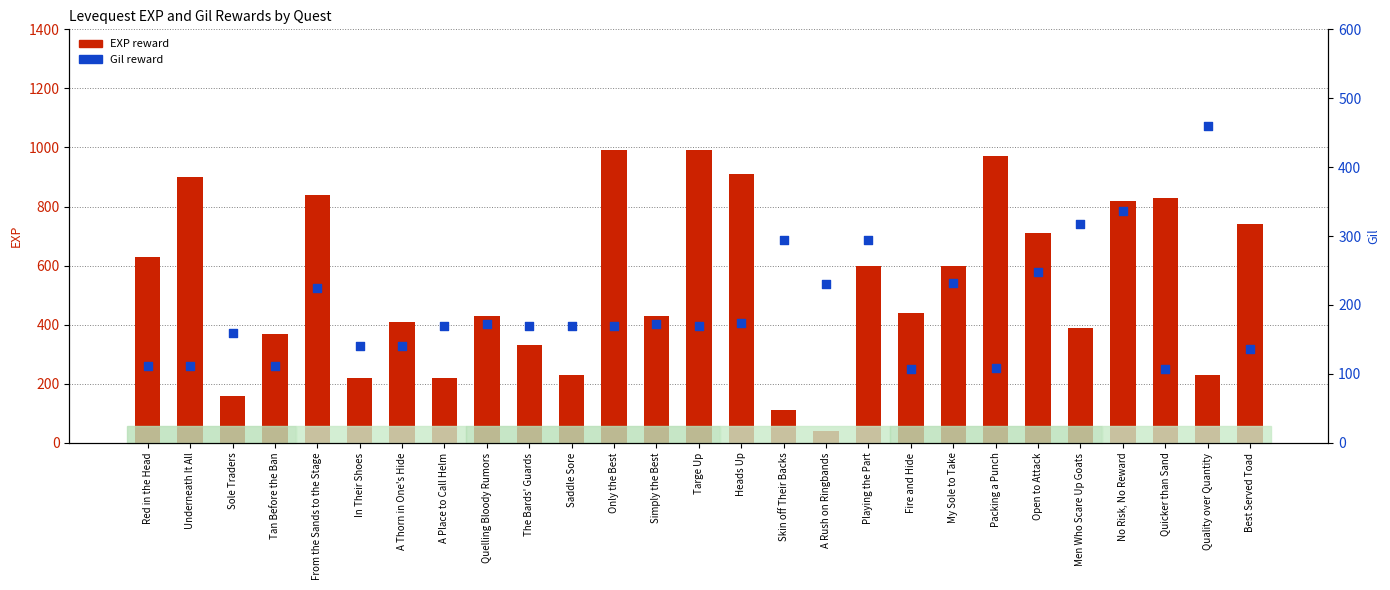

Which series has the widest spread of Y values?

EXP reward